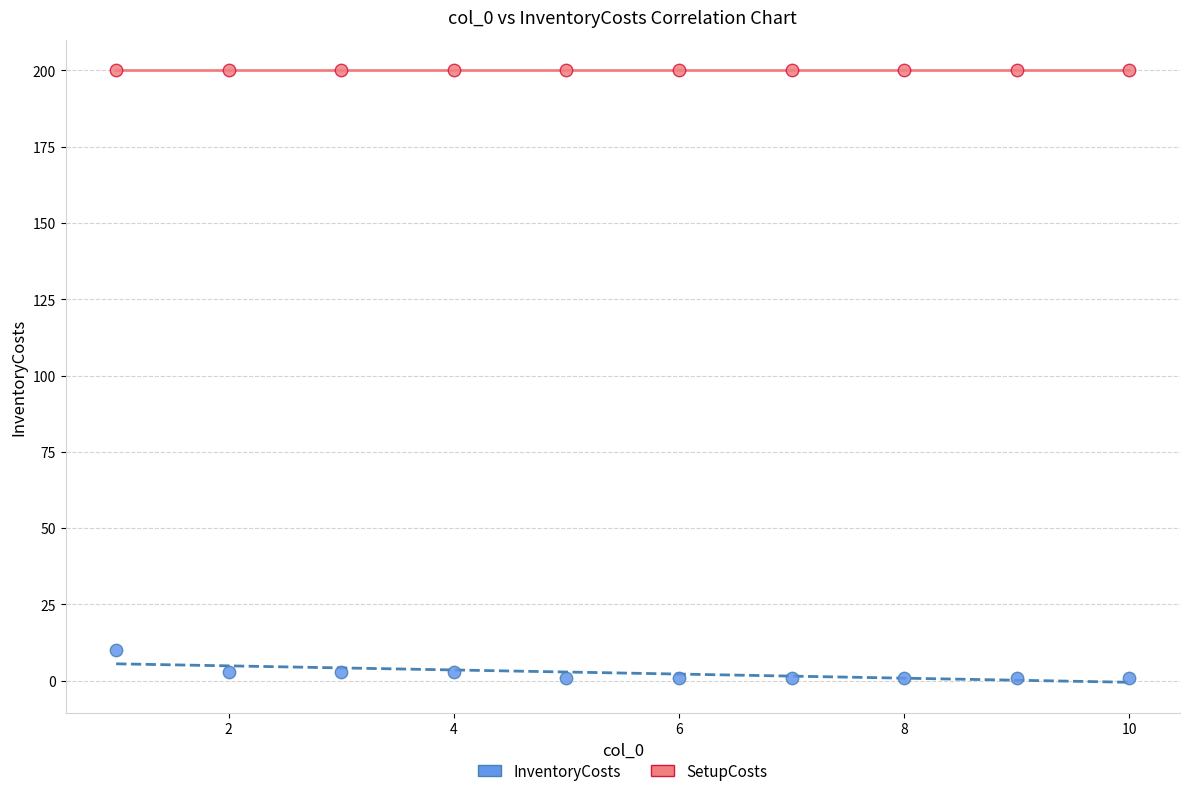

What are all the series names shown in the legend?

InventoryCosts, SetupCosts